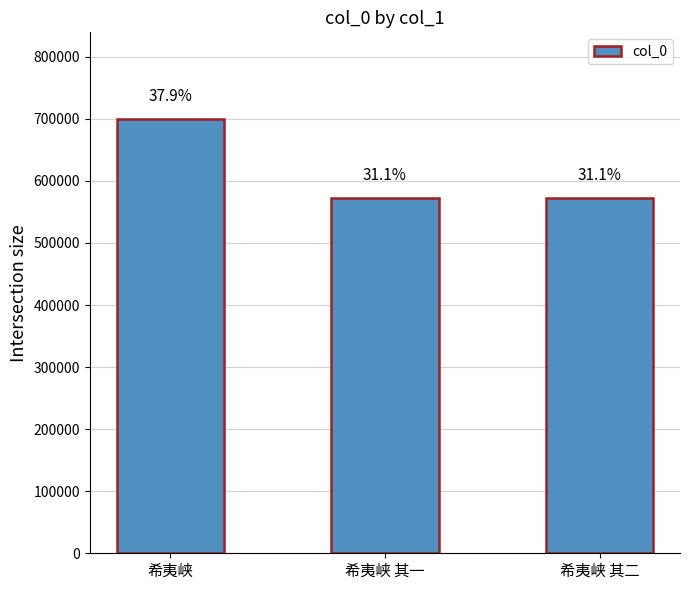

What is the value of the 3rd bar from the left?

573259